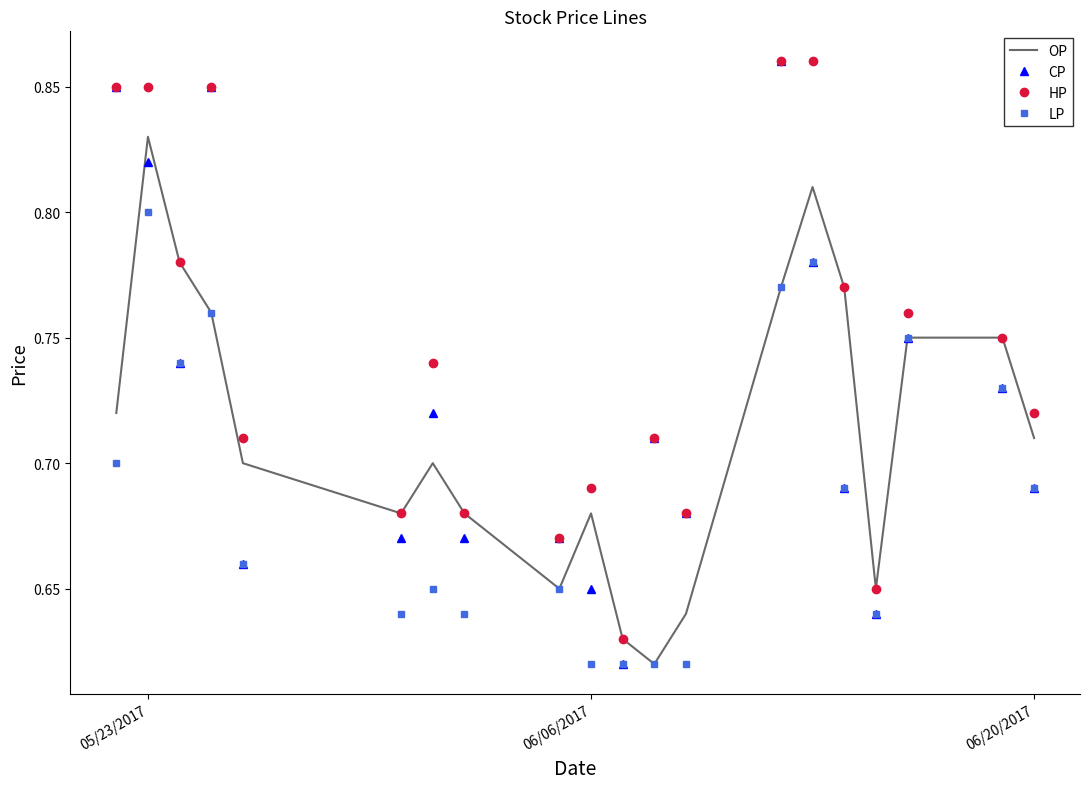

Rank the series by their average value, from highest to lowest.

HP, CP, OP, LP